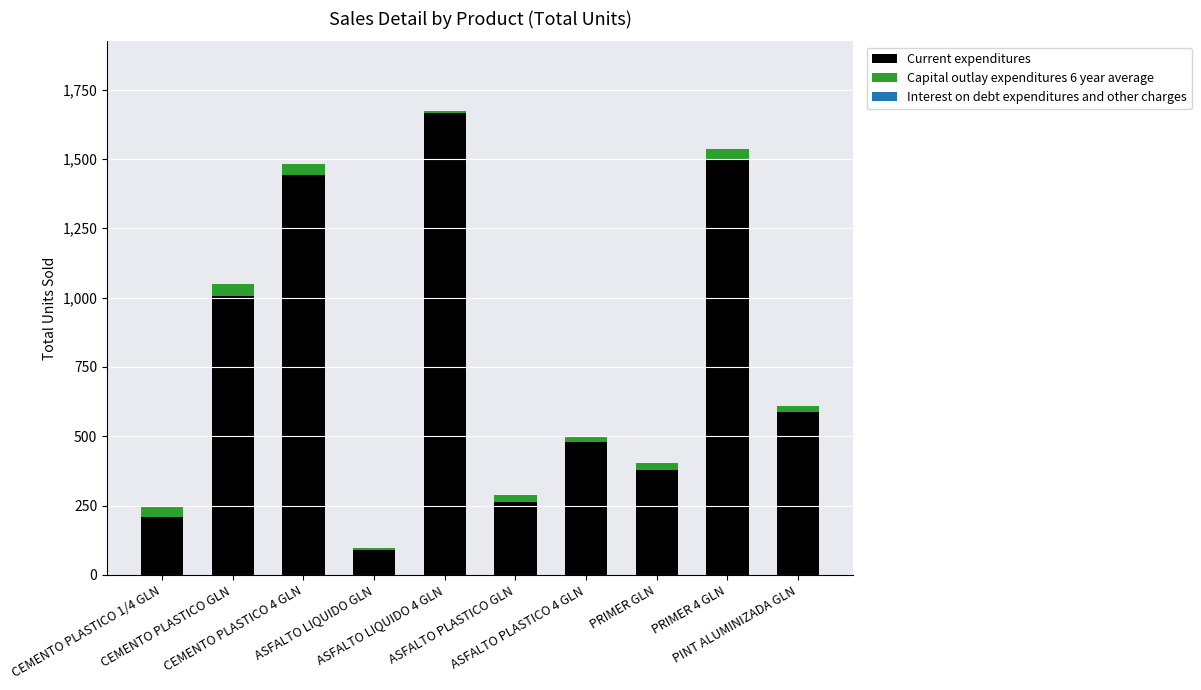

What is the difference between the maximum and second lowest values in the Current expenditures series?

1456